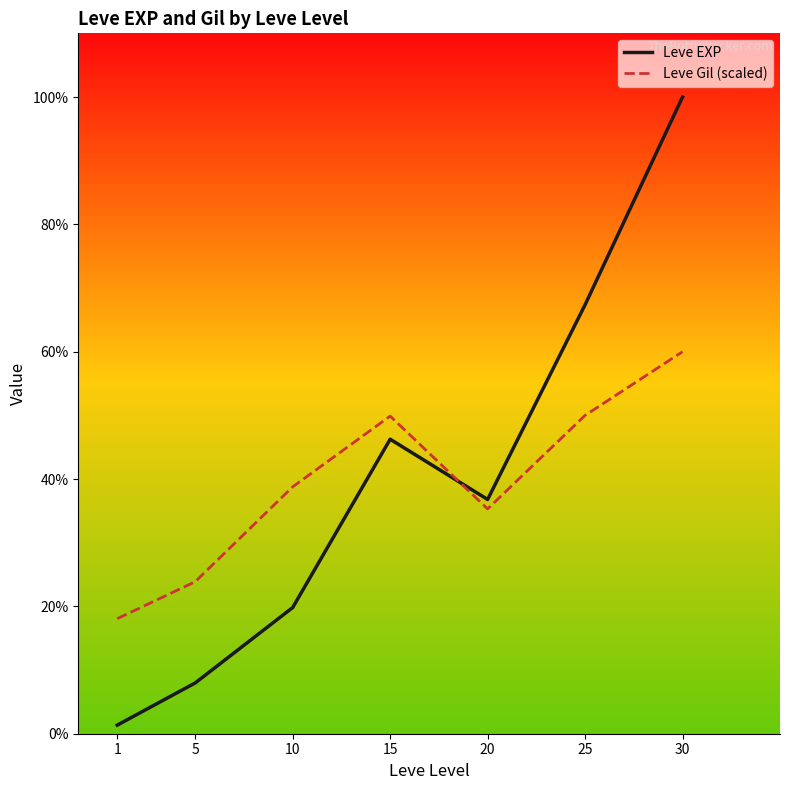

Is the value of Leve Gil (scaled) at 10 greater than the value of Leve EXP at 15?

No